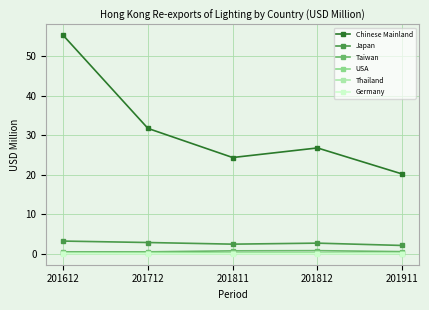

Count the number of categories in the chart.

5